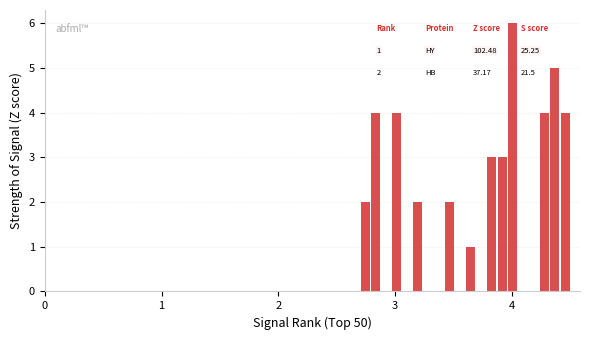

Around what value on the x-axis is the tallest bar? Give the approximate position of its centre, as read against the axis.

4.0